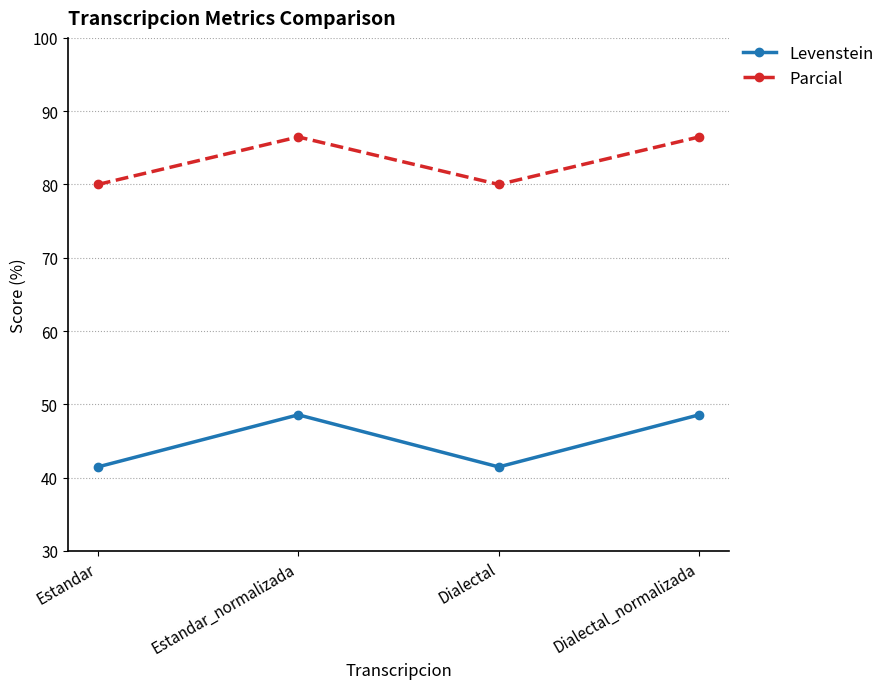

The value of Levenstein at Estandar is 10.6. True or false?

False